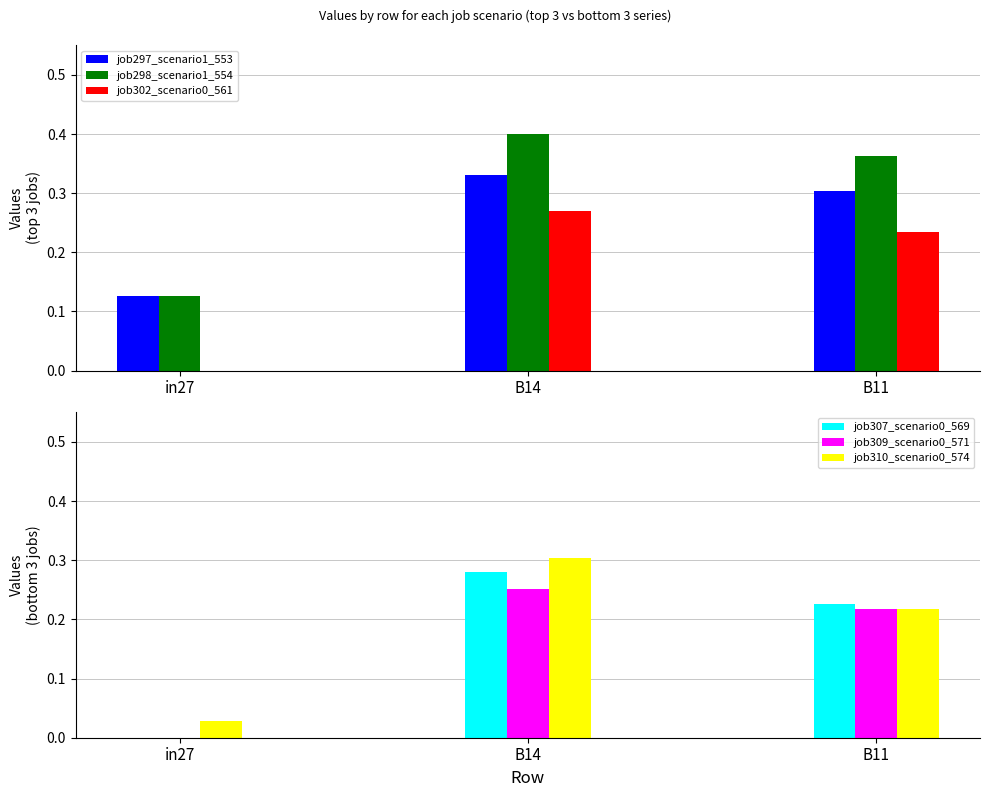

What is the sum of the job307_scenario0_569 values at in27 and B11?

0.2